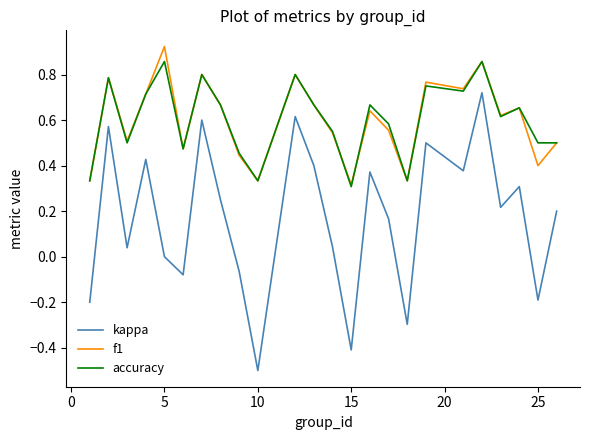

Which series has the largest range (max minus min)?

kappa